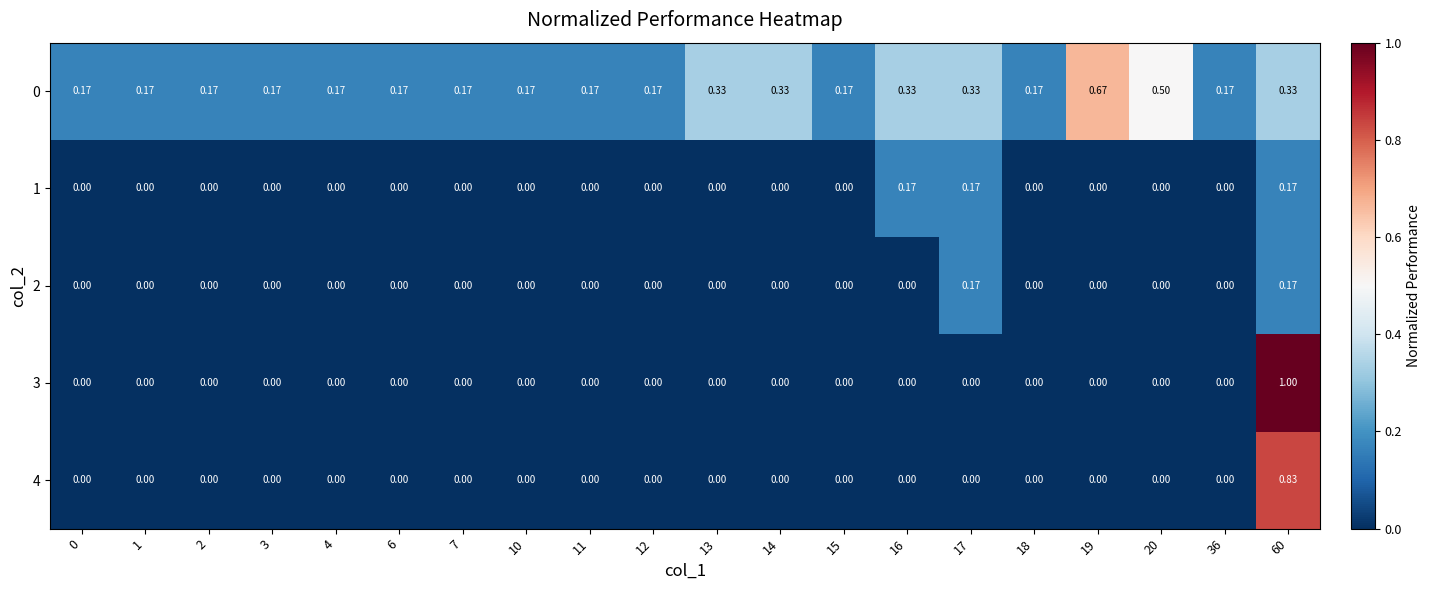

Is the value of 2 at 14 greater than the value of 0 at 10?

No